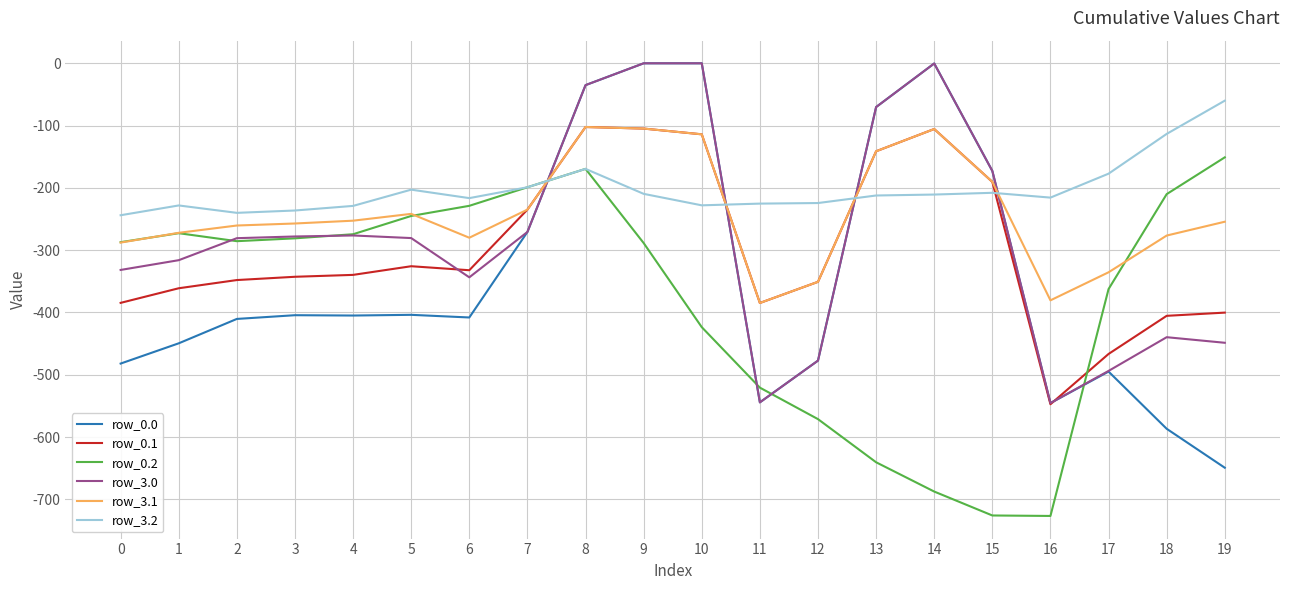

What are all the series names shown in the legend?

row_0.0, row_0.1, row_0.2, row_3.0, row_3.1, row_3.2